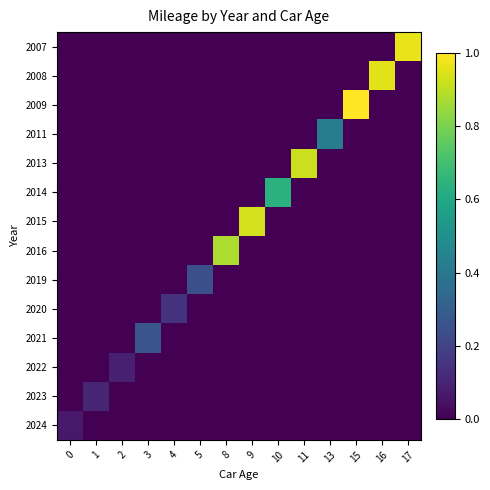

List the series in order of their peak value, lowest first.

2024, 2022, 2023, 2020, 2019, 2021, 2011, 2014, 2016, 2013, 2015, 2008, 2007, 2009